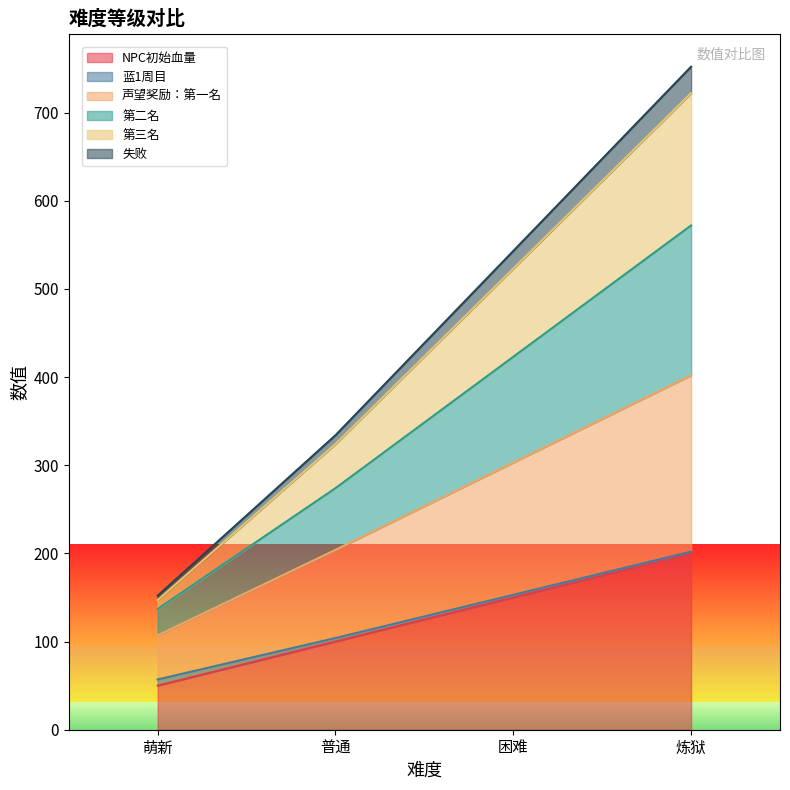

How many data points in NPC初始血量 are less than 150?

2